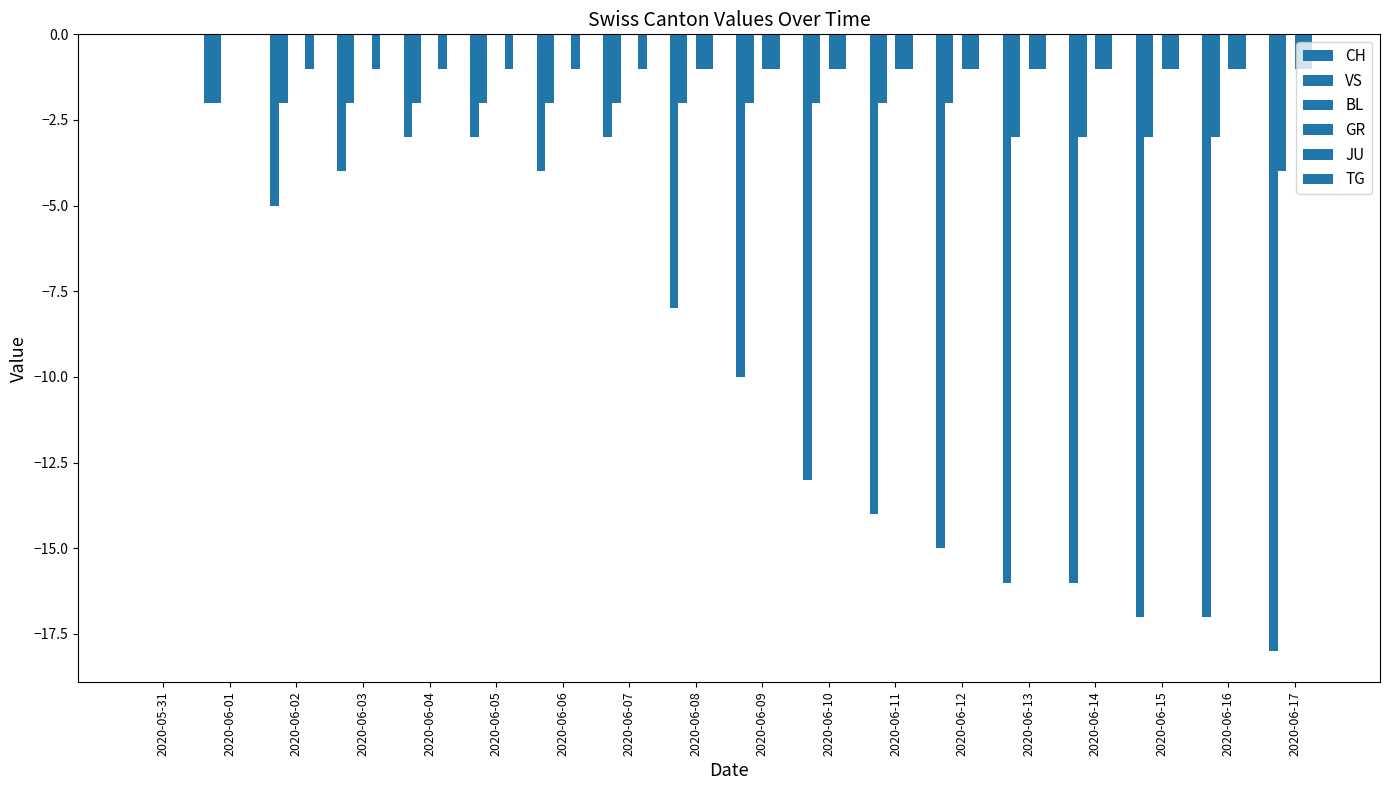

Which series has the largest range (max minus min)?

CH